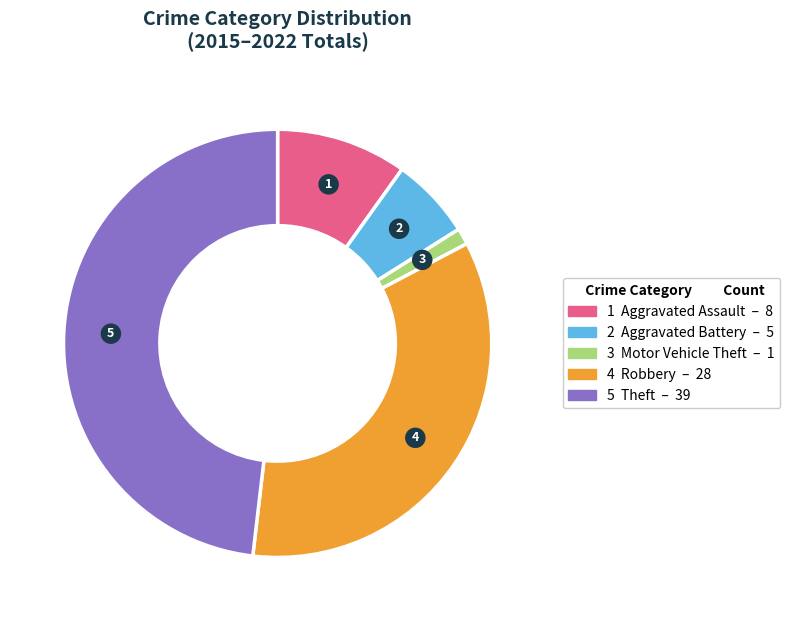

Count the number of slices in the pie.

5